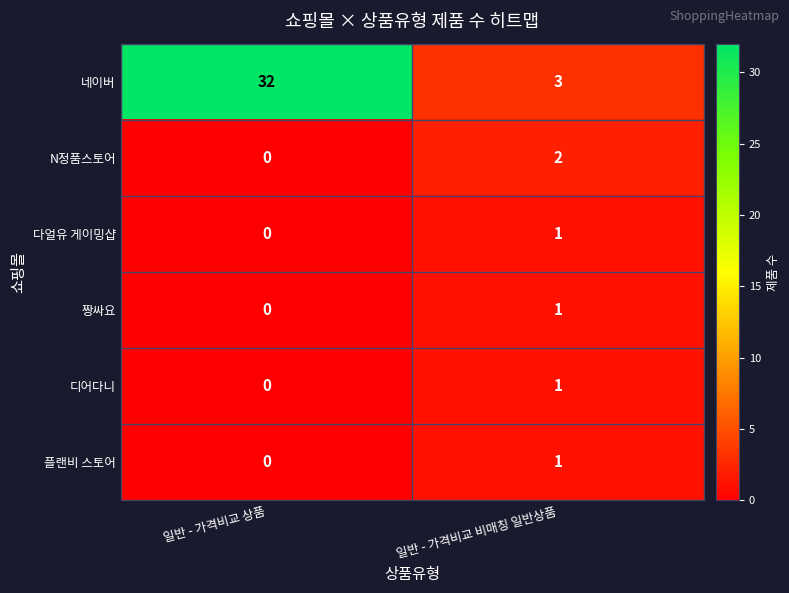

The 플랜비 스토어 series shows 2 at 일반 - 가격비교 비매칭 일반상품. True or false?

False